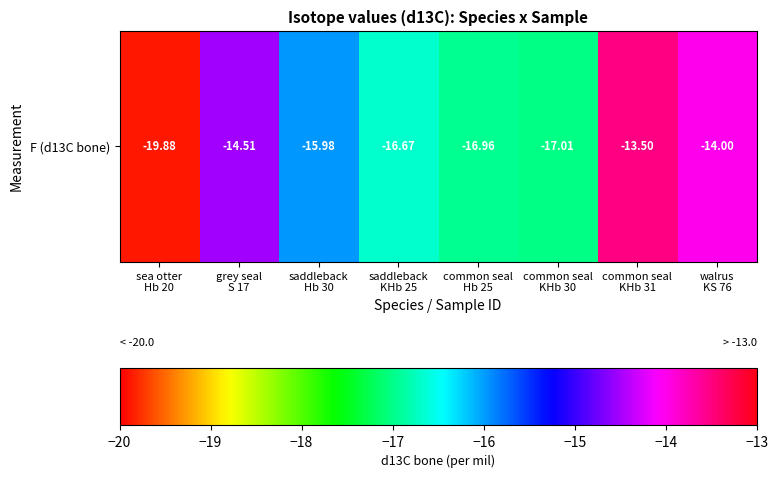

What is the difference between the values at common seal
KHb 30 and common seal
Hb 25?

0.1